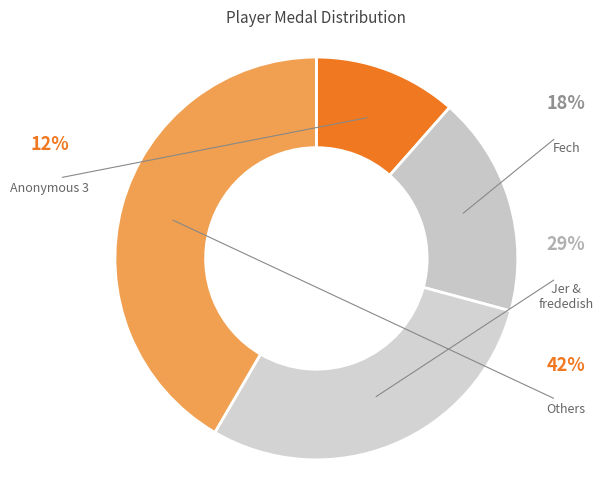

Is the sum of Anonymous 5 and frededish greater than half?

No